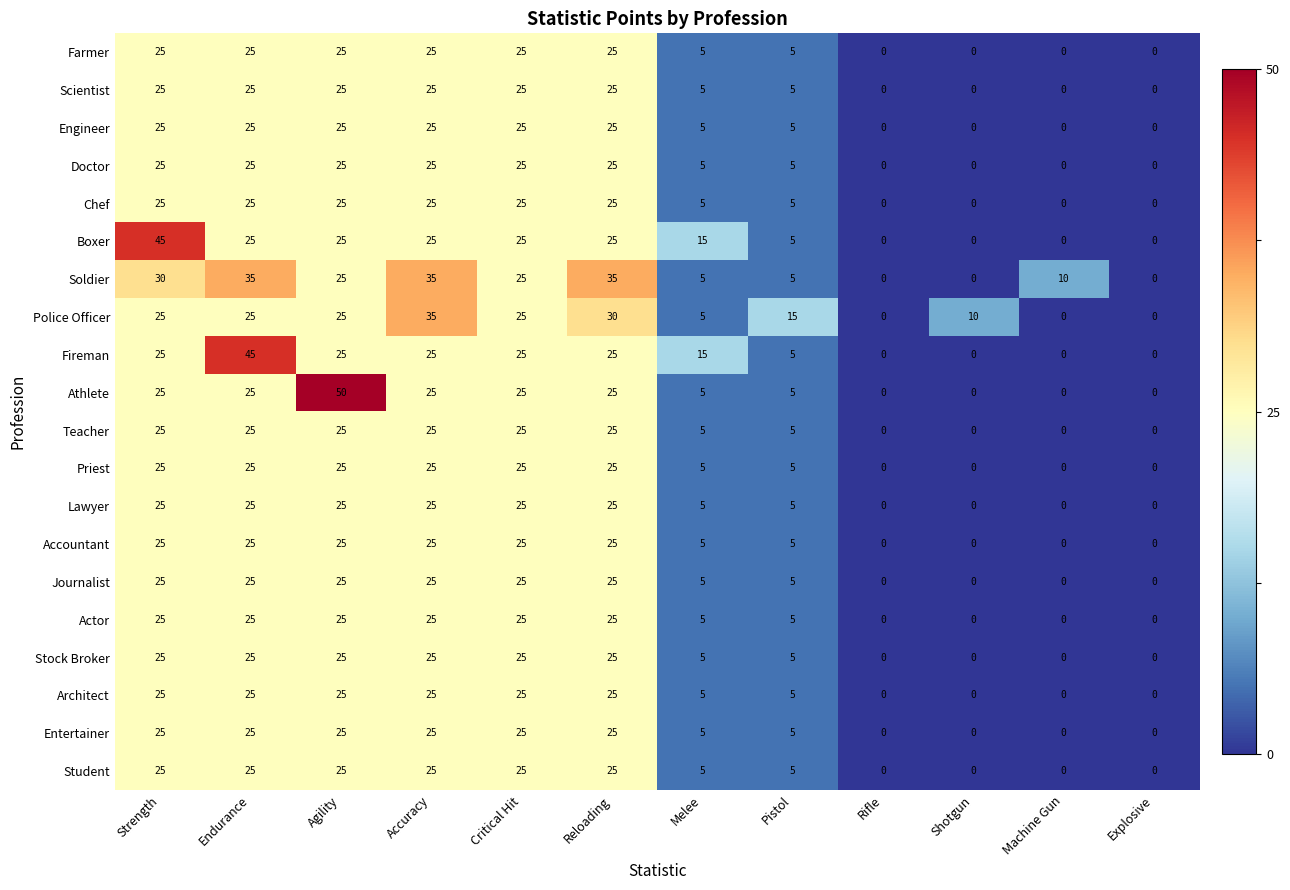

How many Doctor values are between 0 and 25?

12